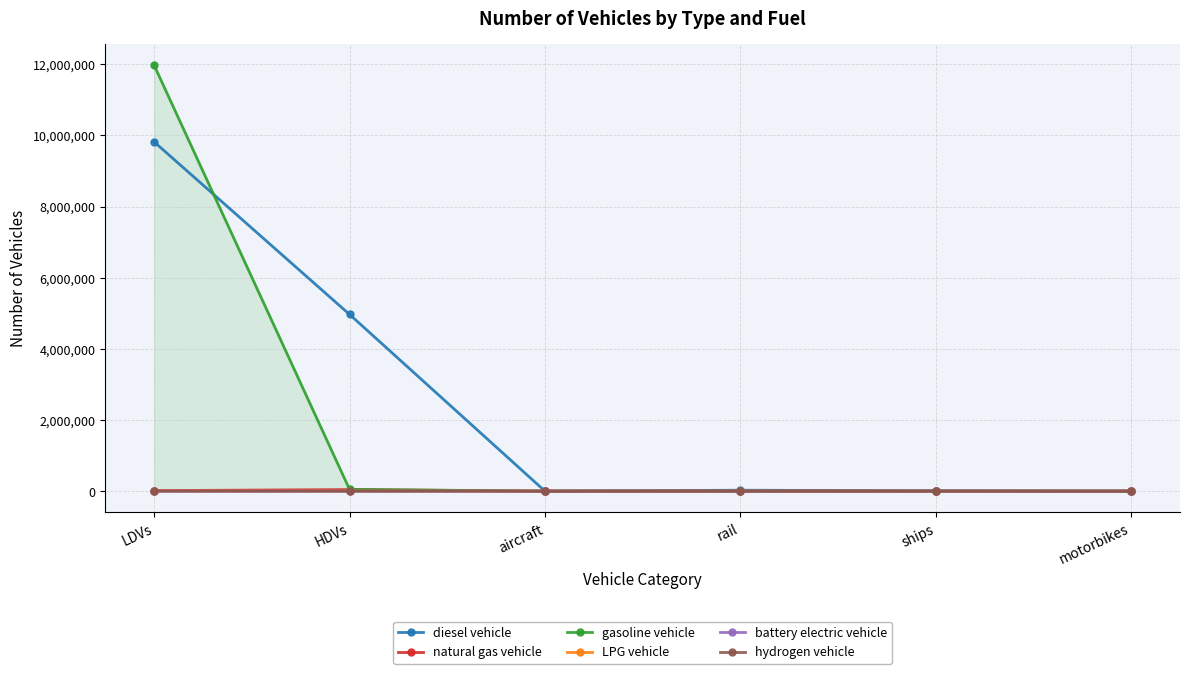

True or false: LPG vehicle has more than 2 interior local peaks.

False